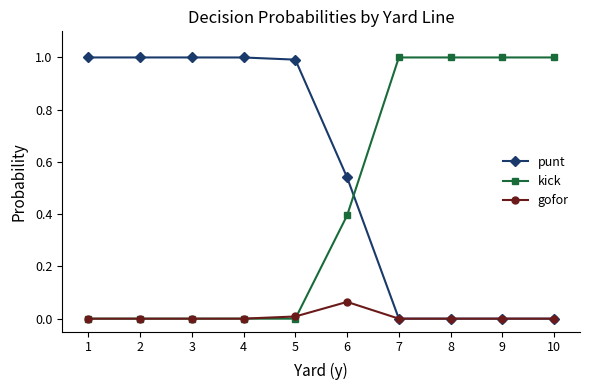

What is the difference between the maximum and minimum values in the kick series?

1.0